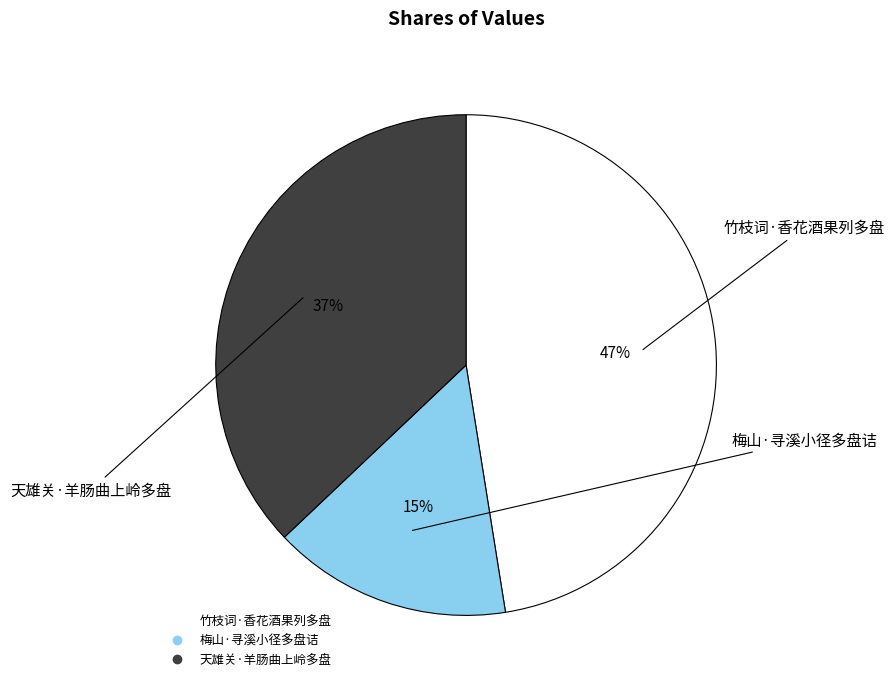

Is there any slice that represents more than half of the pie?

No